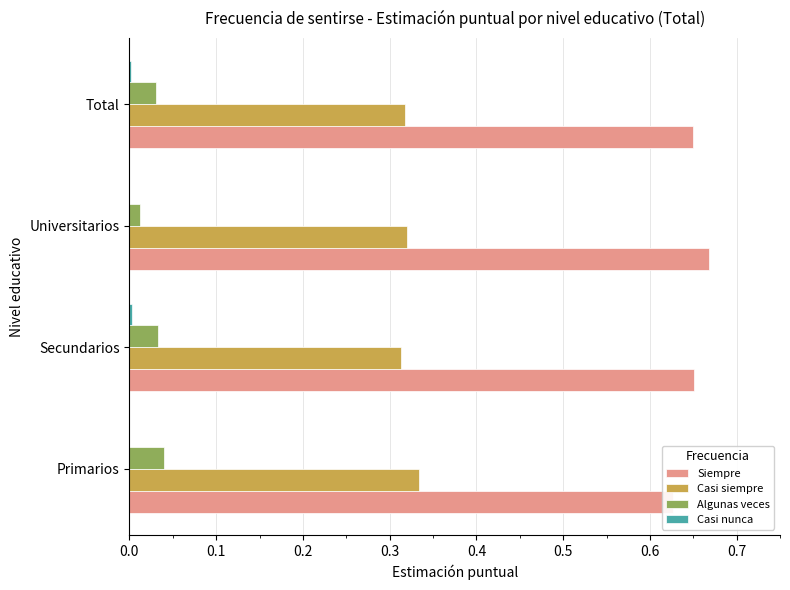

Reading left to right, transcribe all the data shown in this chart.

Siempre: 0.6	0.7	0.7	0.6
Casi siempre: 0.3	0.3	0.3	0.3
Algunas veces: 0.0	0.0	0.0	0.0
Casi nunca: 0.0	0.0	0.0	0.0